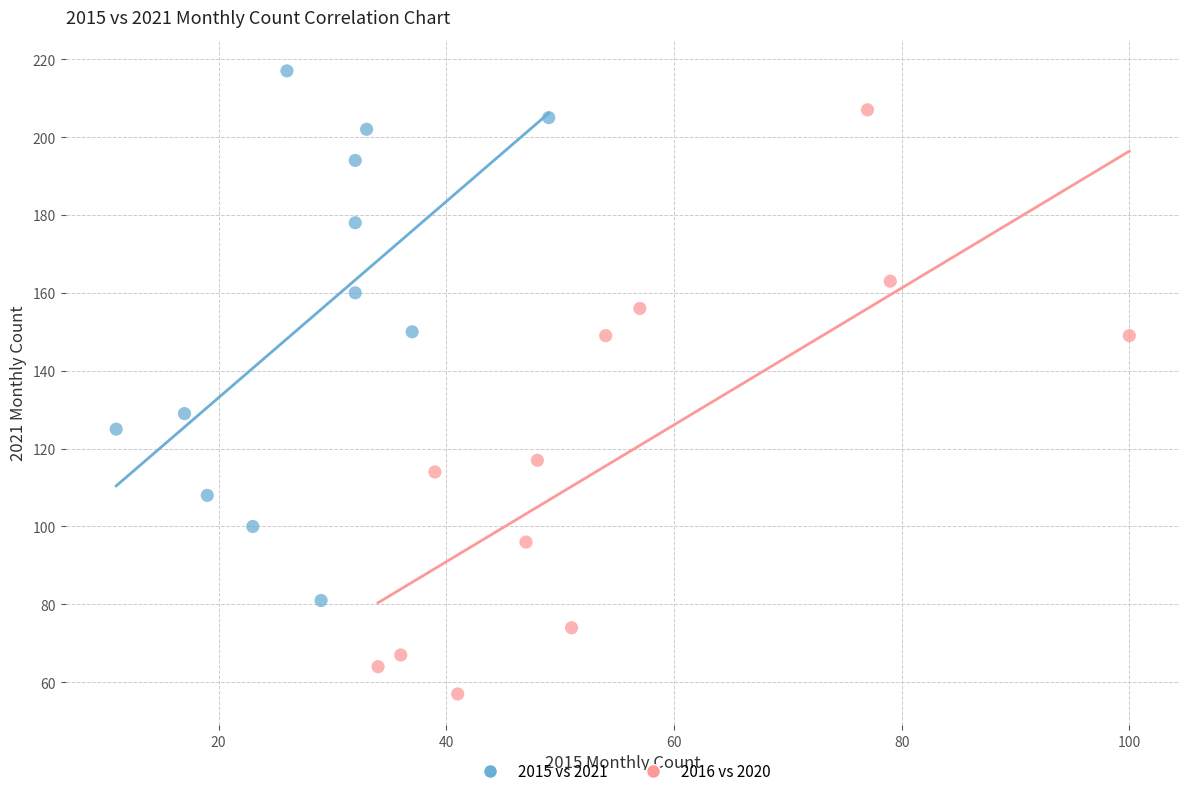

Which series contains the lowest Y value?

2016 vs 2020